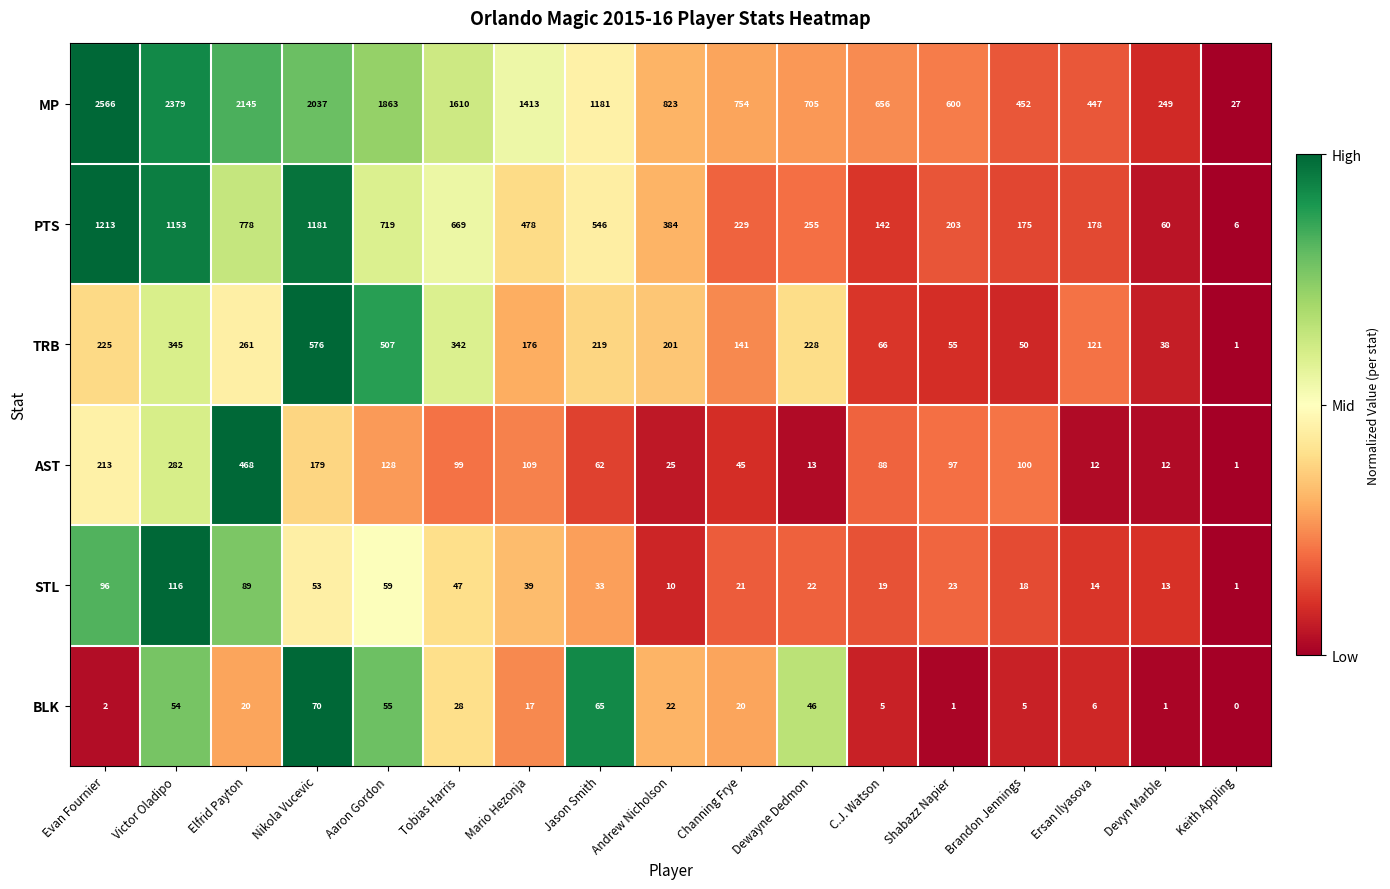

The value of STL at Ersan Ilyasova is 14. True or false?

True